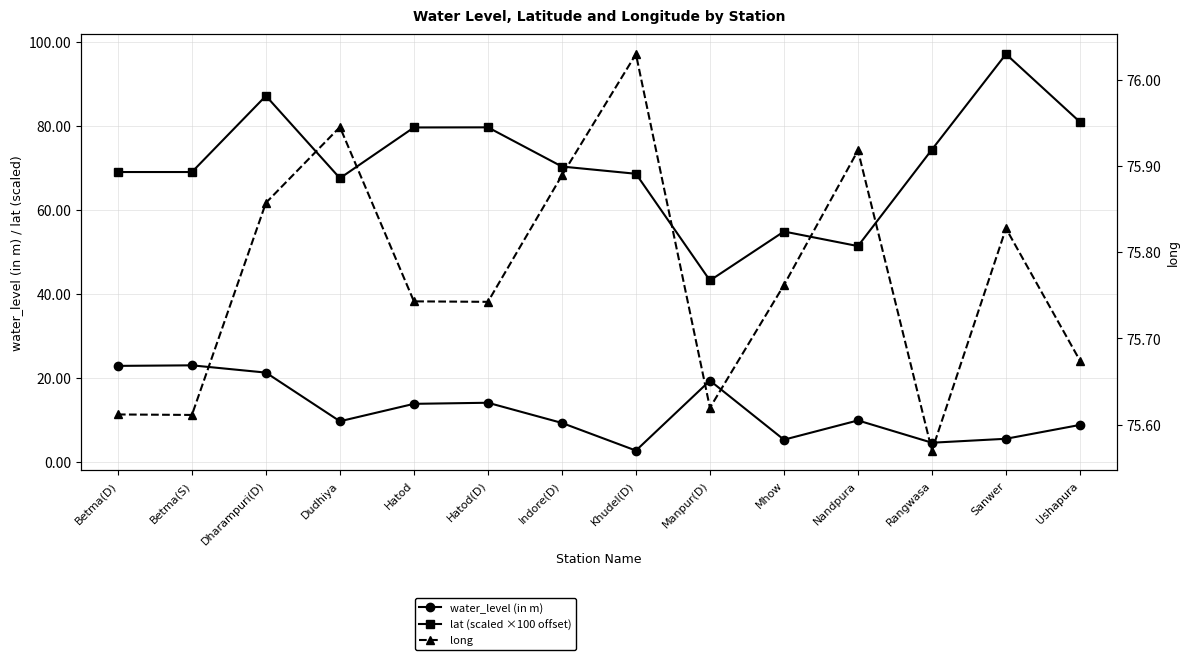

Which series has the largest range (max minus min)?

lat (scaled ×100 offset)